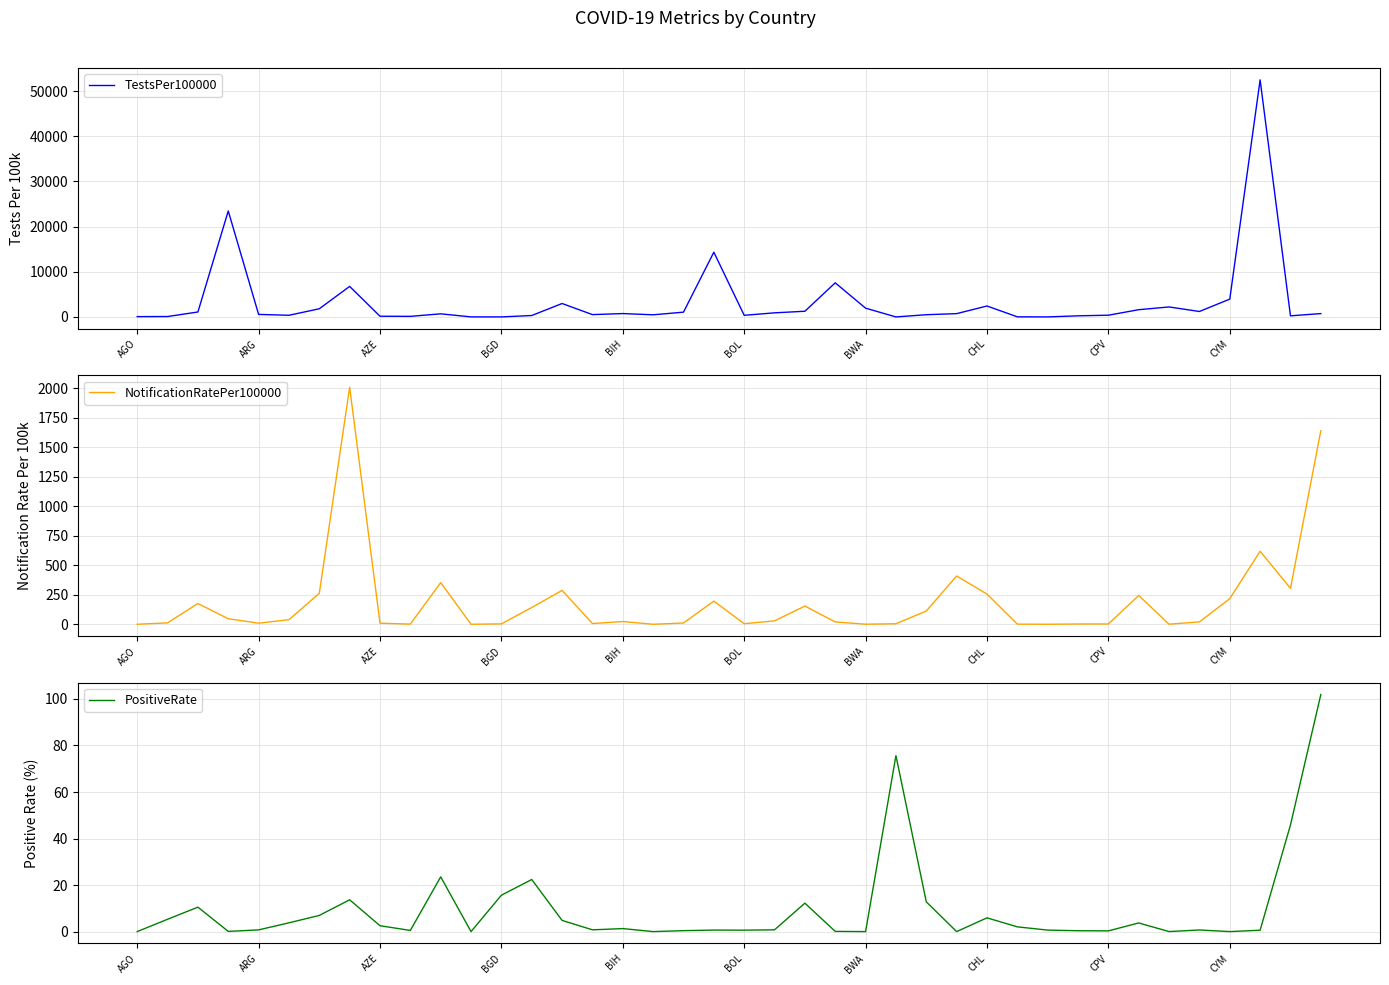

Which series has the widest spread of values?

TestsPer100000